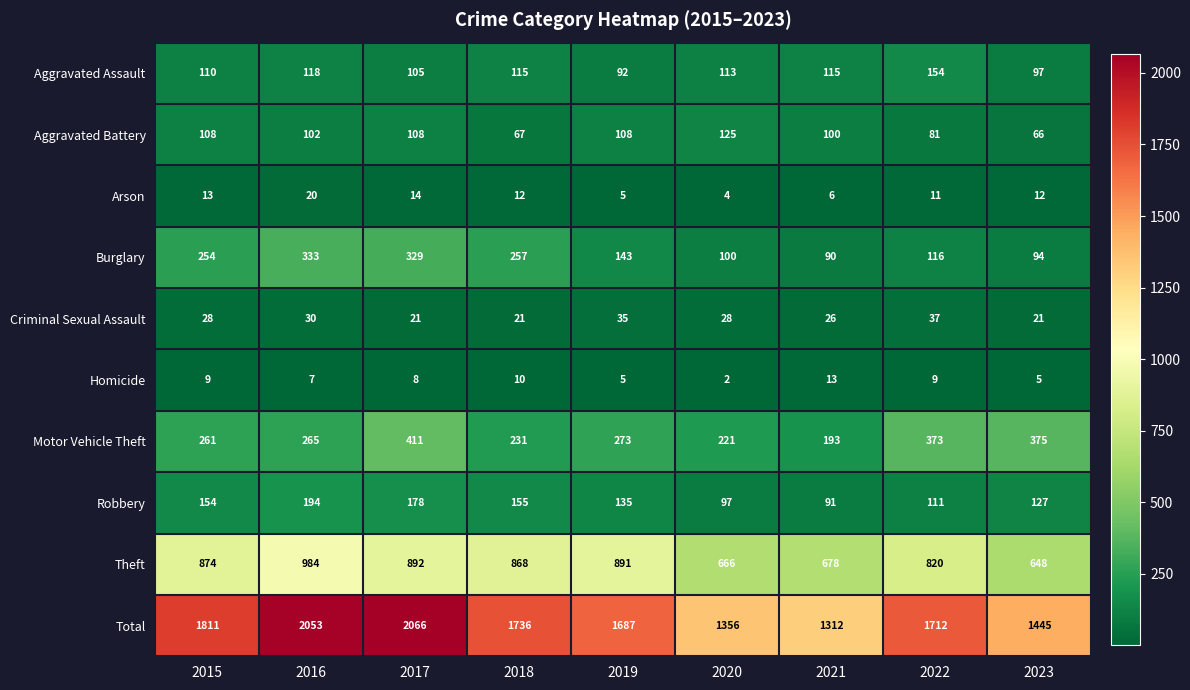

Which series has the largest range (max minus min)?

Total